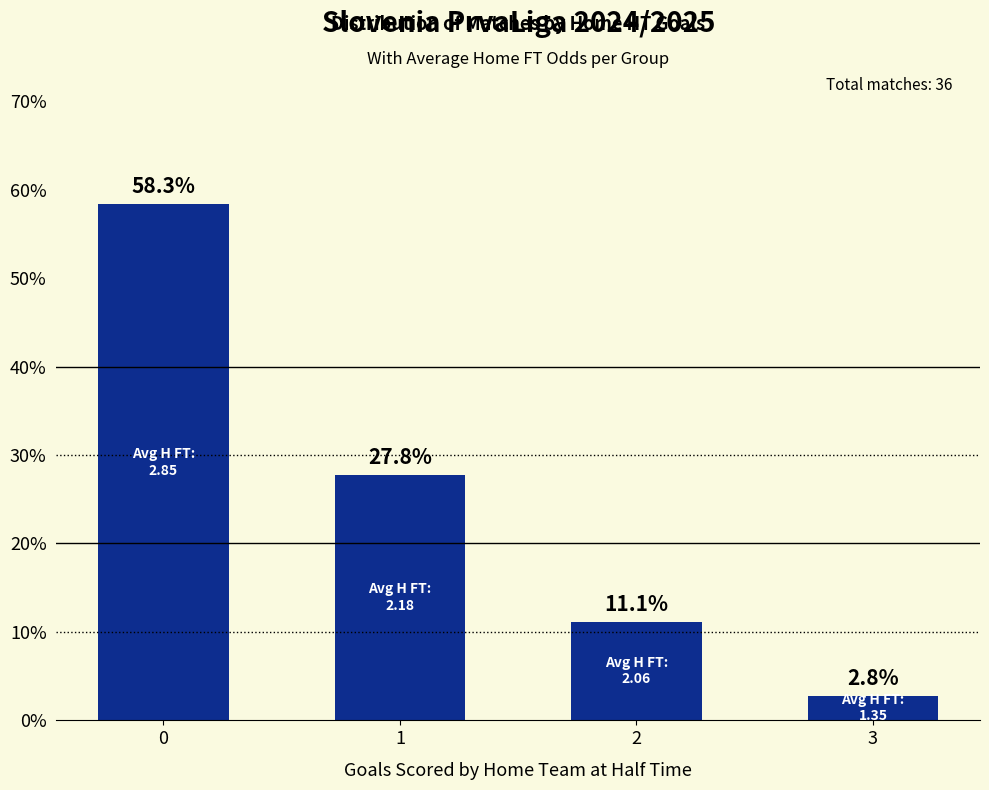

The chart shows a value of 0.0 at 3. True or false?

False